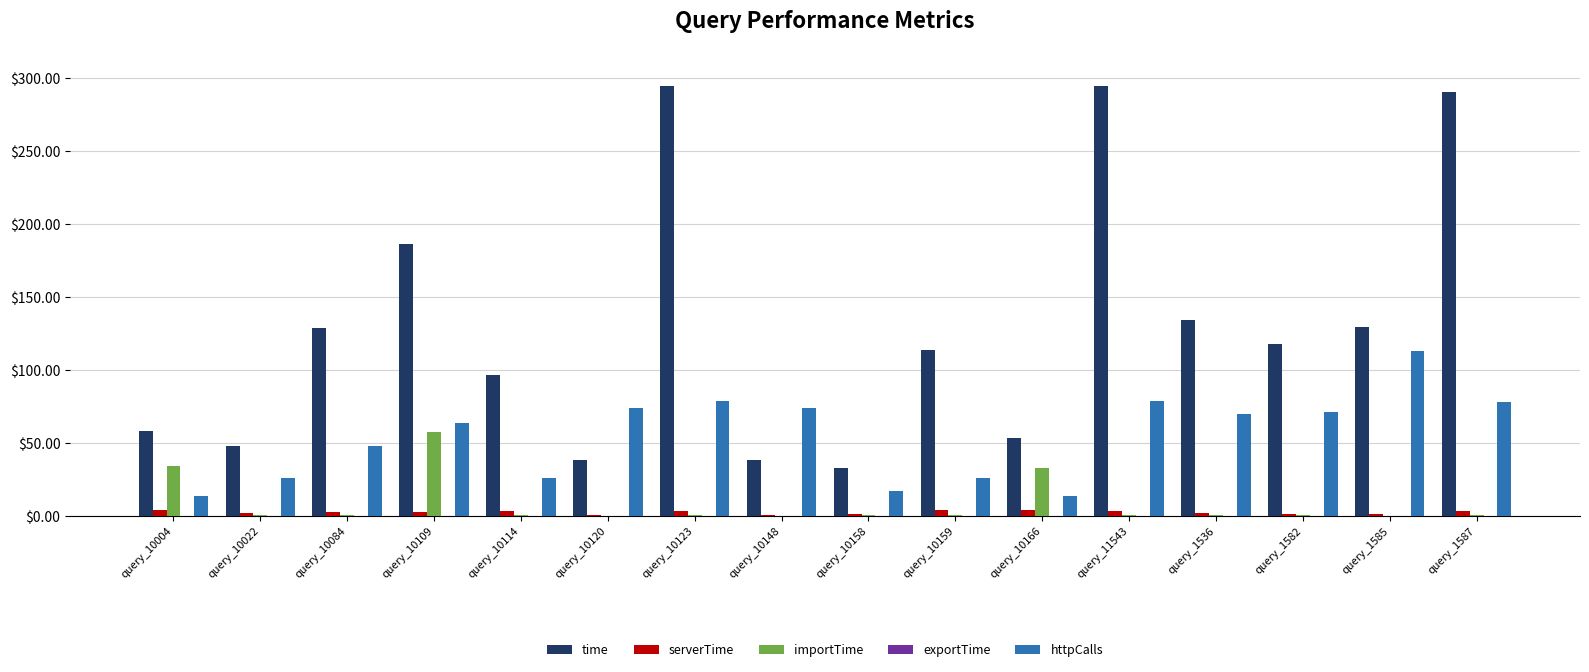

True or false: serverTime has a value of 1.7 at query_10158.

True